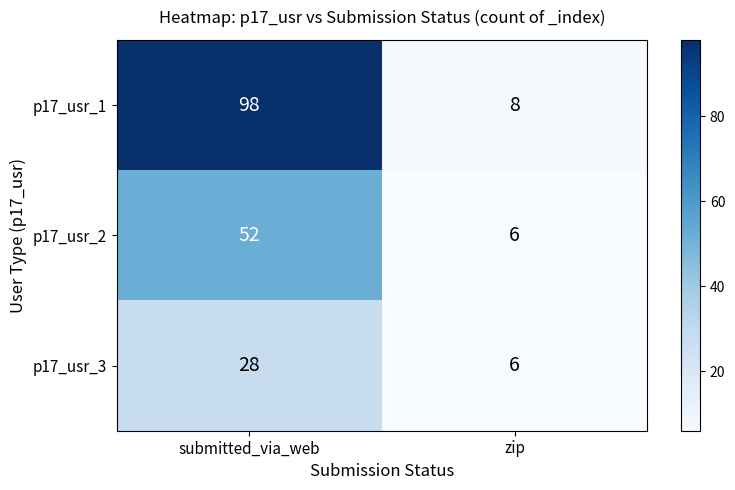

List the labels in order of p17_usr_1 value, smallest first.

zip, submitted_via_web